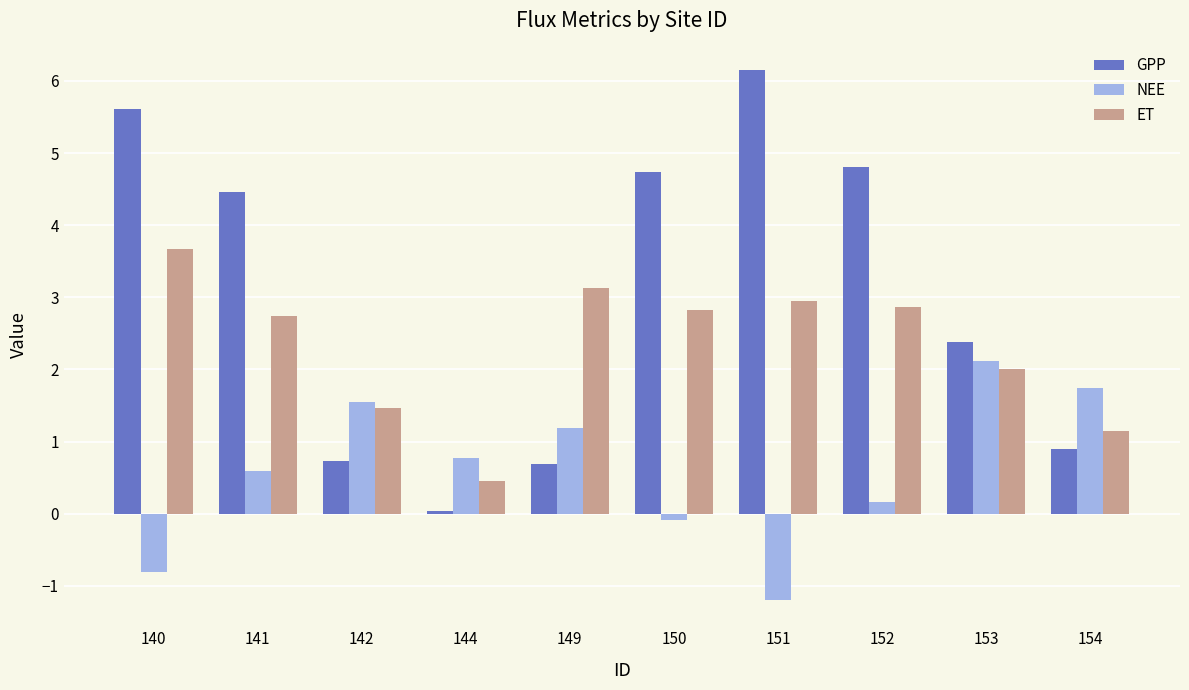

How many groups of bars are there?

10